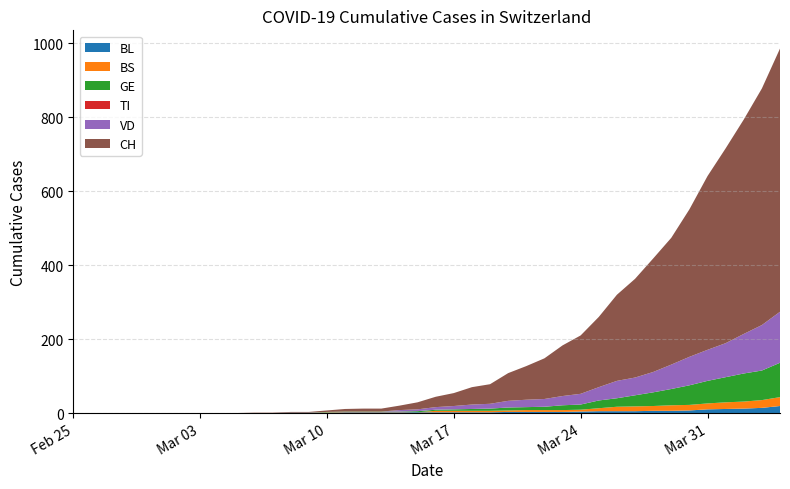

Reading right to left, extract all data points from this chart.

BL: 2020-04-04=19	2020-04-03=14	2020-04-02=12	2020-04-01=11	2020-03-31=10	2020-03-30=7	2020-03-29=6	2020-03-28=6	2020-03-27=5	2020-03-26=5	2020-03-25=5	2020-03-24=4	2020-03-23=3	2020-03-22=3	2020-03-21=3	2020-03-20=3	2020-03-19=2	2020-03-18=2	2020-03-17=2	2020-03-16=2	2020-03-15=2	2020-03-14=2	2020-03-13=2	2020-03-12=2	2020-03-11=2	2020-03-10=1	2020-03-09=1	2020-03-08=1	2020-03-07=0	2020-03-06=0	2020-03-05=0	2020-03-04=0	2020-03-03=0	2020-03-02=0	2020-03-01=0	2020-02-29=0	2020-02-28=0	2020-02-27=0	2020-02-26=0	2020-02-25=0
BS: 2020-04-04=24	2020-04-03=21	2020-04-02=19	2020-04-01=18	2020-03-31=16	2020-03-30=15	2020-03-29=15	2020-03-28=13	2020-03-27=13	2020-03-26=12	2020-03-25=8	2020-03-24=5	2020-03-23=5	2020-03-22=5	2020-03-21=5	2020-03-20=4	2020-03-19=4	2020-03-18=4	2020-03-17=4	2020-03-16=4	2020-03-15=0	2020-03-14=1	2020-03-13=1	2020-03-12=1	2020-03-11=1	2020-03-10=1	2020-03-09=0	2020-03-08=0	2020-03-07=0	2020-03-06=0	2020-03-05=0	2020-03-04=0	2020-03-03=0	2020-03-02=0	2020-03-01=0	2020-02-29=0	2020-02-28=0	2020-02-27=0	2020-02-26=0	2020-02-25=0
GE: 2020-04-04=93	2020-04-03=80	2020-04-02=76	2020-04-01=68	2020-03-31=61	2020-03-30=53	2020-03-29=44	2020-03-28=37	2020-03-27=30	2020-03-26=23	2020-03-25=21	2020-03-24=14	2020-03-23=13	2020-03-22=9	2020-03-21=8	2020-03-20=8	2020-03-19=6	2020-03-18=5	2020-03-17=4	2020-03-16=3	2020-03-15=3	2020-03-14=1	2020-03-13=1	2020-03-12=1	2020-03-11=1	2020-03-10=1	2020-03-09=0	2020-03-08=0	2020-03-07=0	2020-03-06=0	2020-03-05=0	2020-03-04=0	2020-03-03=0	2020-03-02=0	2020-03-01=0	2020-02-29=0	2020-02-28=0	2020-02-27=0	2020-02-26=0	2020-02-25=0
TI: 2020-04-04=0	2020-04-03=0	2020-04-02=0	2020-04-01=0	2020-03-31=0	2020-03-30=0	2020-03-29=0	2020-03-28=0	2020-03-27=0	2020-03-26=0	2020-03-25=0	2020-03-24=0	2020-03-23=0	2020-03-22=0	2020-03-21=0	2020-03-20=0	2020-03-19=0	2020-03-18=0	2020-03-17=0	2020-03-16=0	2020-03-15=0	2020-03-14=0	2020-03-13=0	2020-03-12=0	2020-03-11=0	2020-03-10=0	2020-03-09=0	2020-03-08=0	2020-03-07=0	2020-03-06=0	2020-03-05=0	2020-03-04=0	2020-03-03=0	2020-03-02=0	2020-03-01=0	2020-02-29=0	2020-02-28=0	2020-02-27=0	2020-02-26=0	2020-02-25=0
VD: 2020-04-04=138	2020-04-03=123	2020-04-02=107	2020-04-01=92	2020-03-31=84	2020-03-30=77	2020-03-29=66	2020-03-28=55	2020-03-27=48	2020-03-26=47	2020-03-25=36	2020-03-24=29	2020-03-23=25	2020-03-22=21	2020-03-21=20	2020-03-20=18	2020-03-19=13	2020-03-18=12	2020-03-17=9	2020-03-16=7	2020-03-15=5	2020-03-14=4	2020-03-13=0	2020-03-12=0	2020-03-11=0	2020-03-10=0	2020-03-09=0	2020-03-08=0	2020-03-07=0	2020-03-06=0	2020-03-05=0	2020-03-04=0	2020-03-03=0	2020-03-02=0	2020-03-01=0	2020-02-29=0	2020-02-28=0	2020-02-27=0	2020-02-26=0	2020-02-25=0
CH: 2020-04-04=712	2020-04-03=640	2020-04-02=580	2020-04-01=527	2020-03-31=470	2020-03-30=399	2020-03-29=343	2020-03-28=307	2020-03-27=267	2020-03-26=233	2020-03-25=190	2020-03-24=158	2020-03-23=137	2020-03-22=110	2020-03-21=91	2020-03-20=75	2020-03-19=53	2020-03-18=47	2020-03-17=35	2020-03-16=28	2020-03-15=19	2020-03-14=12	2020-03-13=8	2020-03-12=8	2020-03-11=7	2020-03-10=4	2020-03-09=2	2020-03-08=2	2020-03-07=1	2020-03-06=1	2020-03-05=0	2020-03-04=0	2020-03-03=0	2020-03-02=0	2020-03-01=0	2020-02-29=0	2020-02-28=0	2020-02-27=0	2020-02-26=0	2020-02-25=0